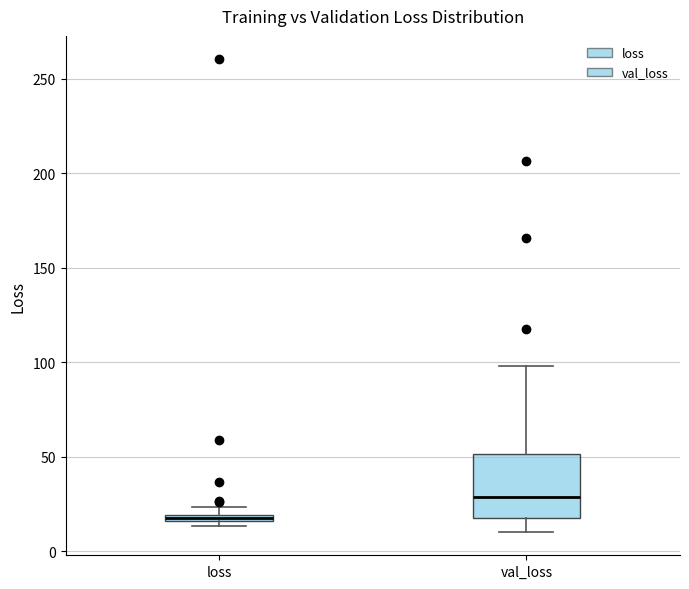

Which box's median line is the lowest?

loss